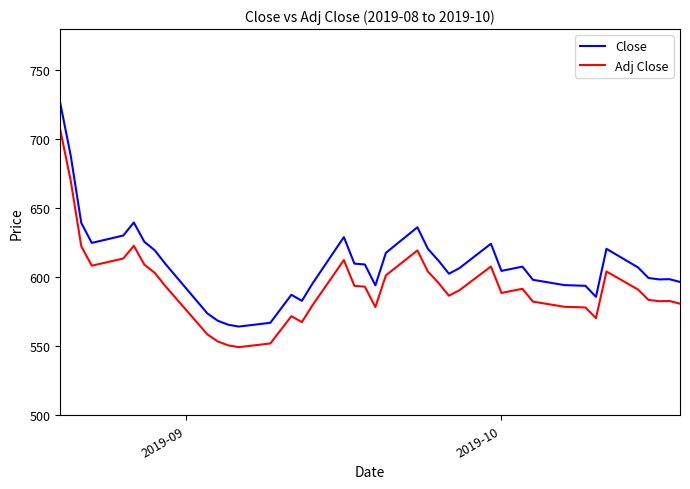

True or false: Close and Adj Close cross at least once.

False